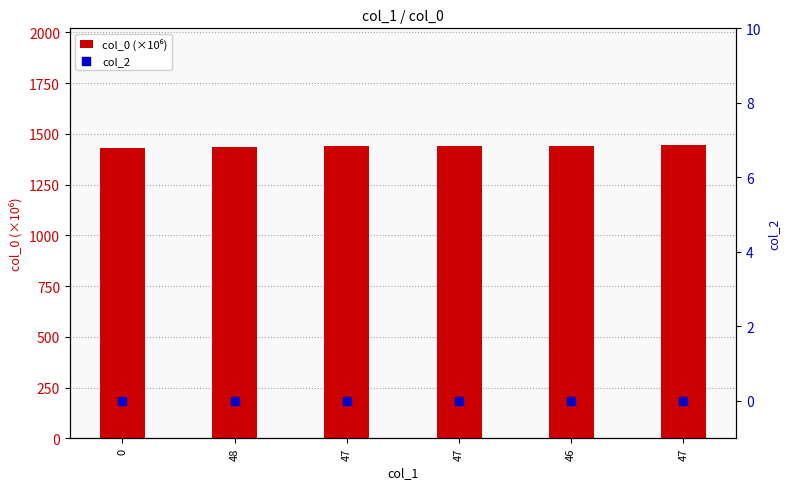

Which series has the largest total across all categories?

col_0 (×10⁶)